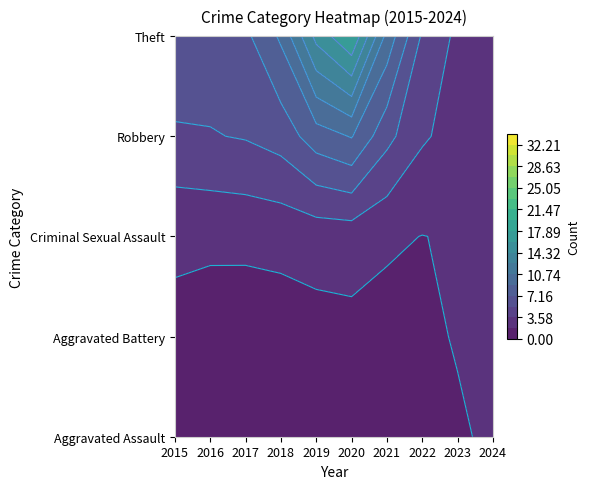

What is the sum of all Theft values?

93